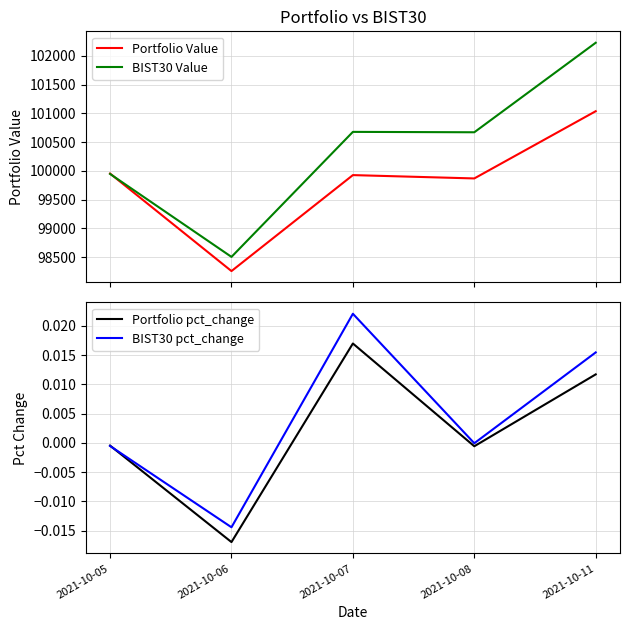

Reading left to right, what are all the values shown in this chart?

Portfolio Value: 2021-10-05=99953.0	2021-10-06=98256.3	2021-10-07=99926.0	2021-10-08=99867.9	2021-10-11=101037.6
BIST30 Value: 2021-10-05=99946.3	2021-10-06=98503.0	2021-10-07=100678.0	2021-10-08=100671.3	2021-10-11=102228.8
Portfolio pct_change: 2021-10-05=-0.0	2021-10-06=-0.0	2021-10-07=0.0	2021-10-08=-0.0	2021-10-11=0.0
BIST30 pct_change: 2021-10-05=-0.0	2021-10-06=-0.0	2021-10-07=0.0	2021-10-08=-0.0	2021-10-11=0.0